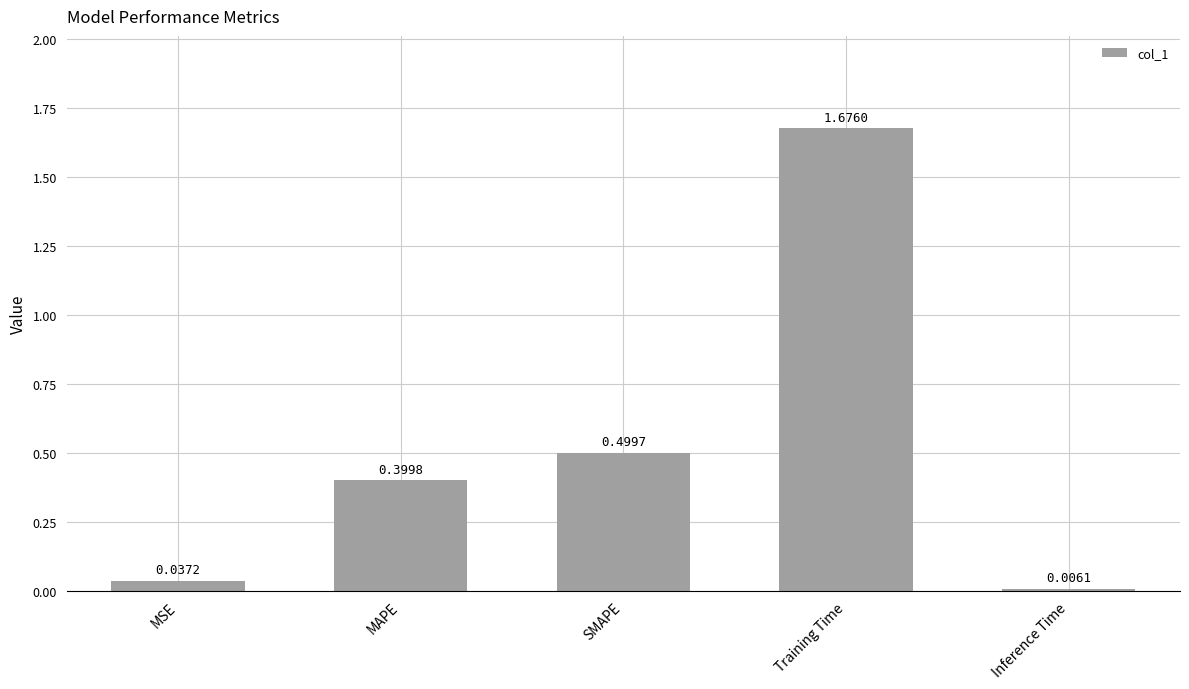

What is the average value?

0.5